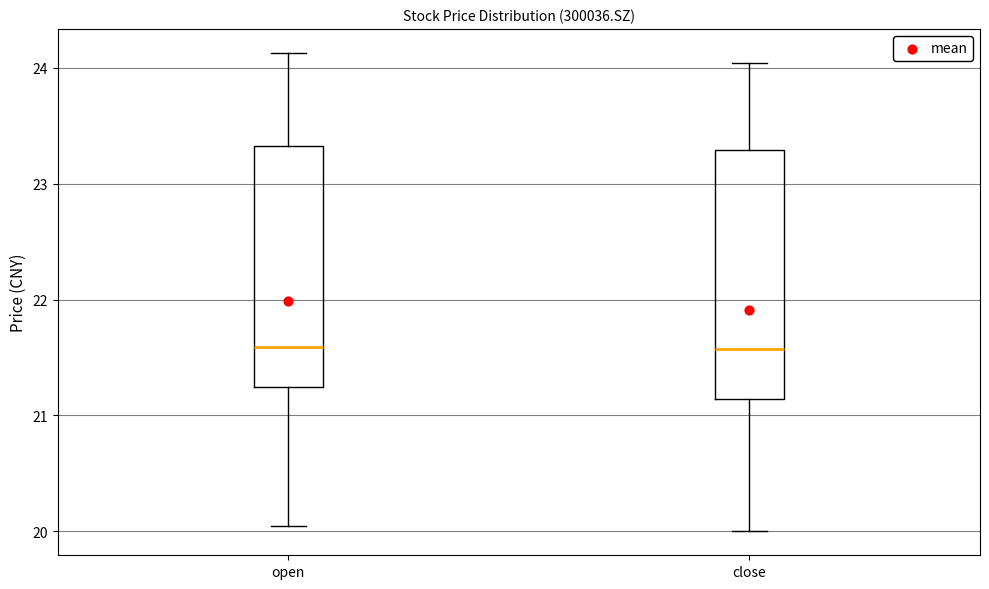

Reading left to right, read every box against the y-axis: the position of its median line, the range the box covers, and the ends of its whiskers. The values are not printed on the chart, so give them approximately, as read against the axis.

open: median 21.6, box 21.2 to 23.3, whiskers 20.1 to 24.1
close: median 21.6, box 21.1 to 23.3, whiskers 20.0 to 24.0